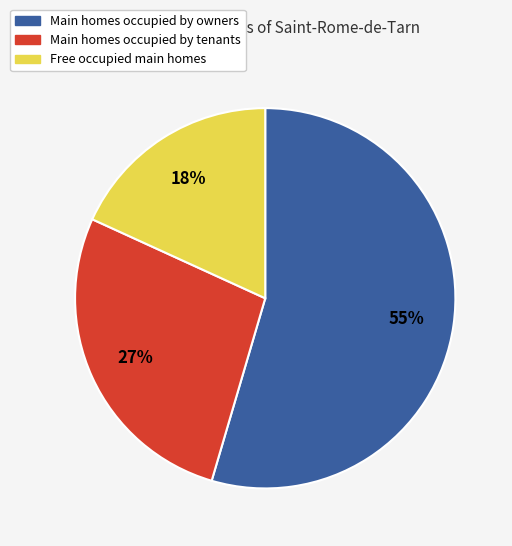

Is there any slice that represents more than half of the pie?

Yes